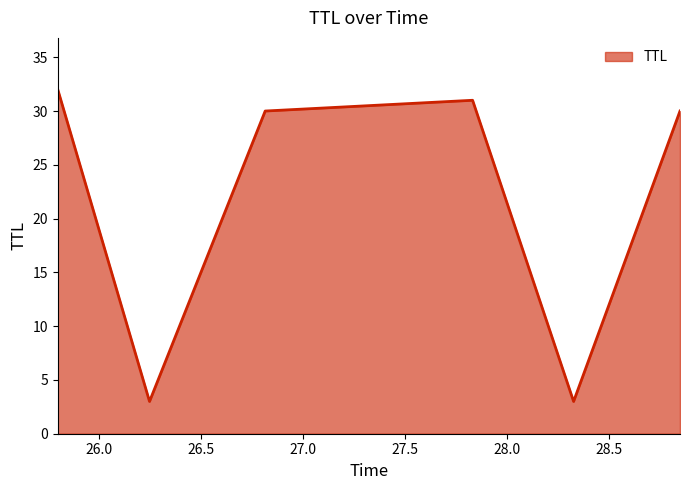

What is the maximum value shown in the chart?

32